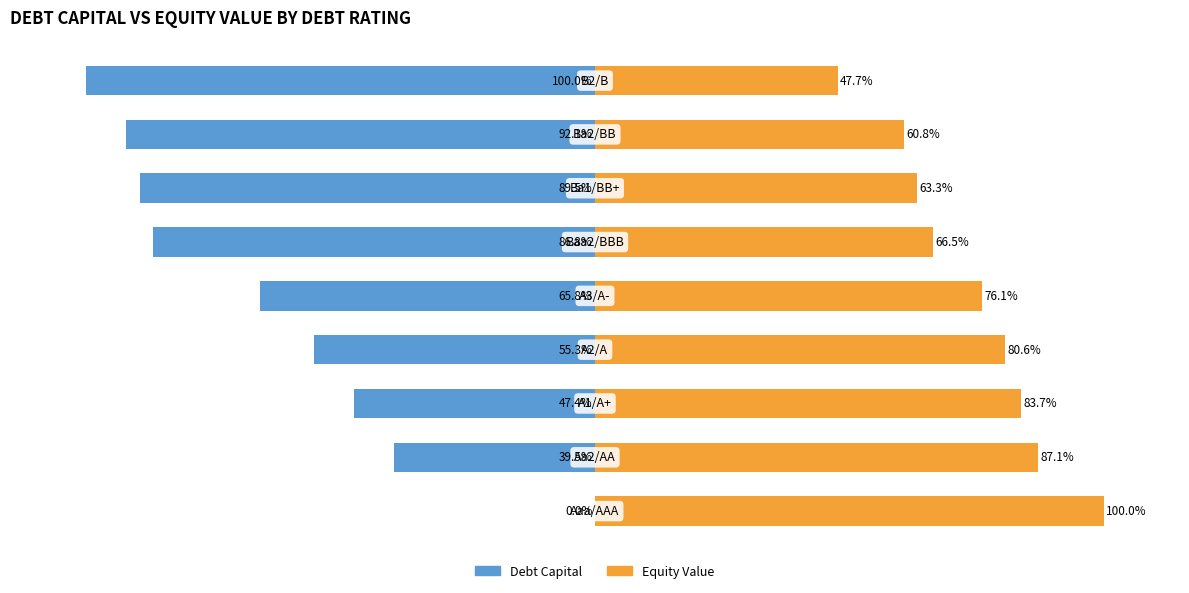

What are all the series names shown in the legend?

Debt Capital, Equity Value